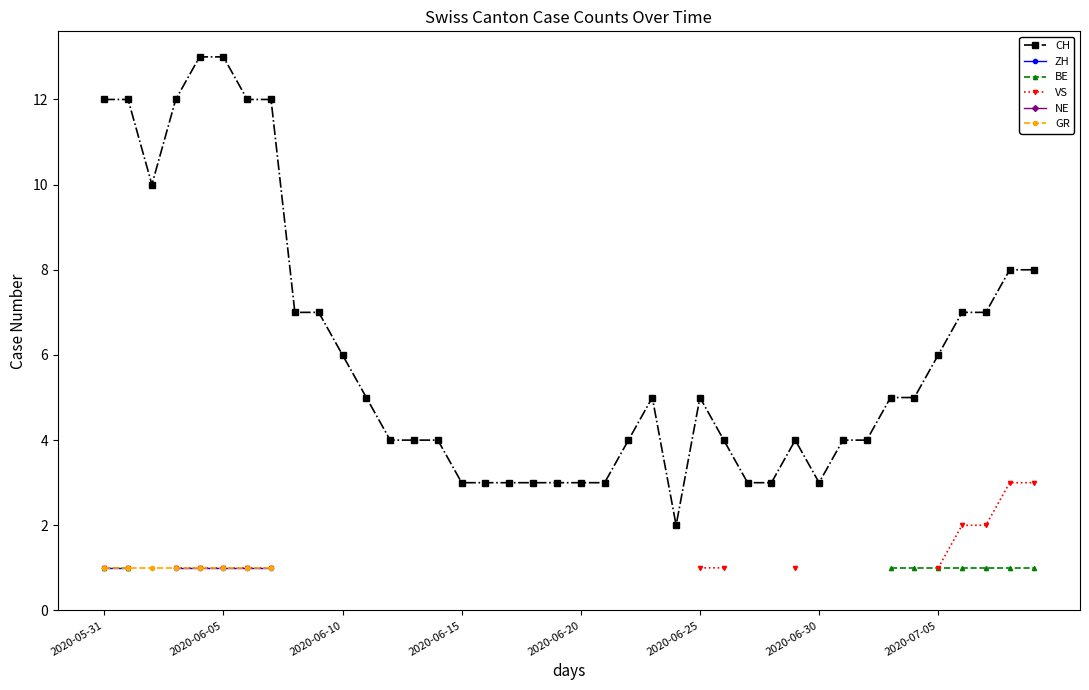

What is the lowest value of the GR series?

1.0